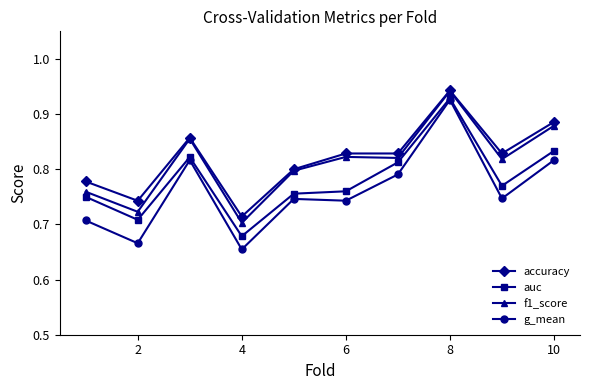

True or false: g_mean and f1_score cross at least once.

False